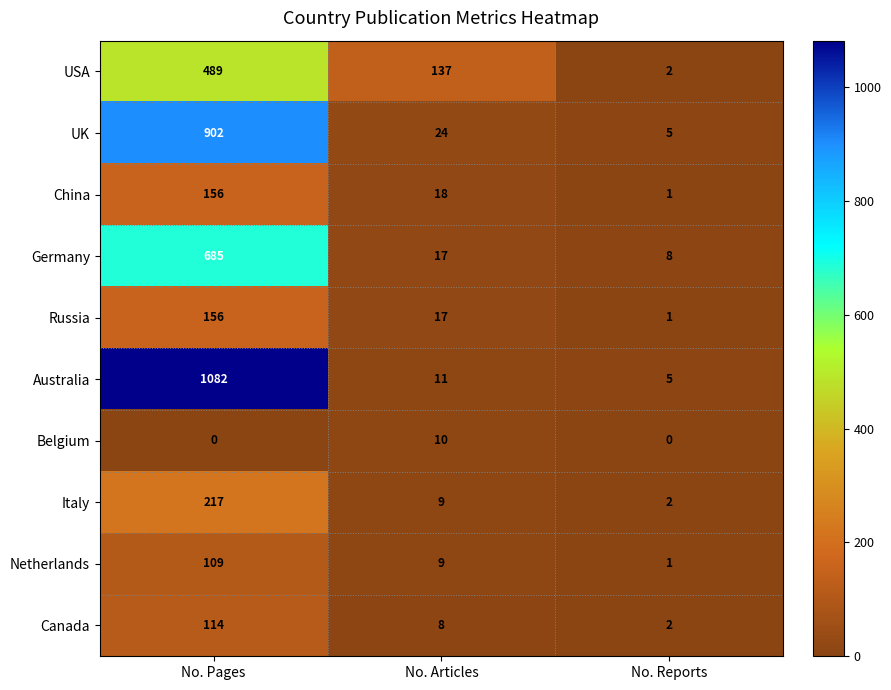

What is the highest value of the USA series?

489